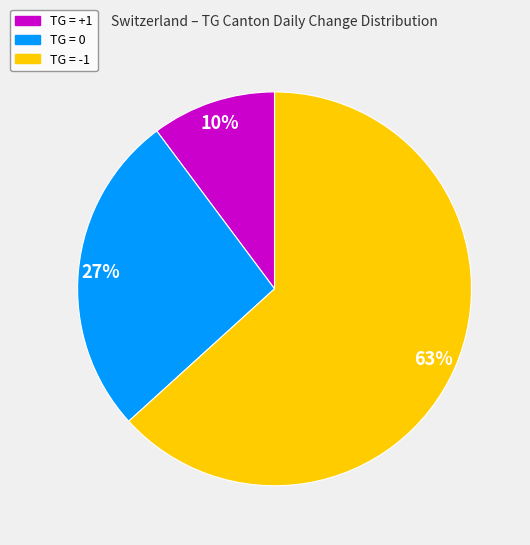

Is it true that TG = +1 is 10% of the pie?

True